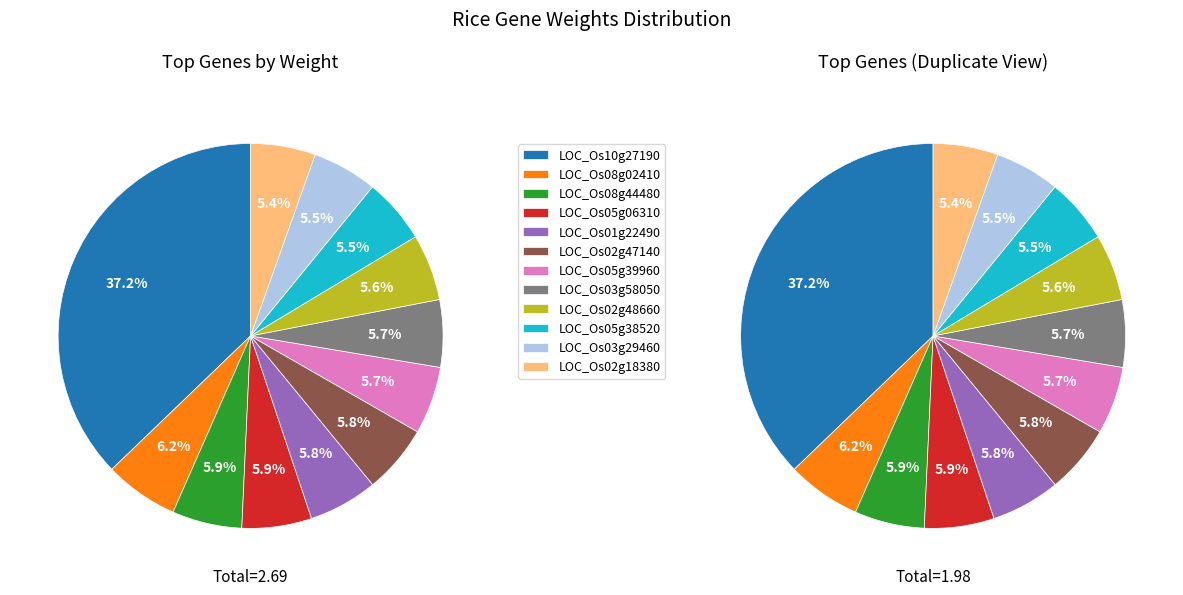

The LOC_Os08g44480 slice represents 1% of the pie. True or false?

False